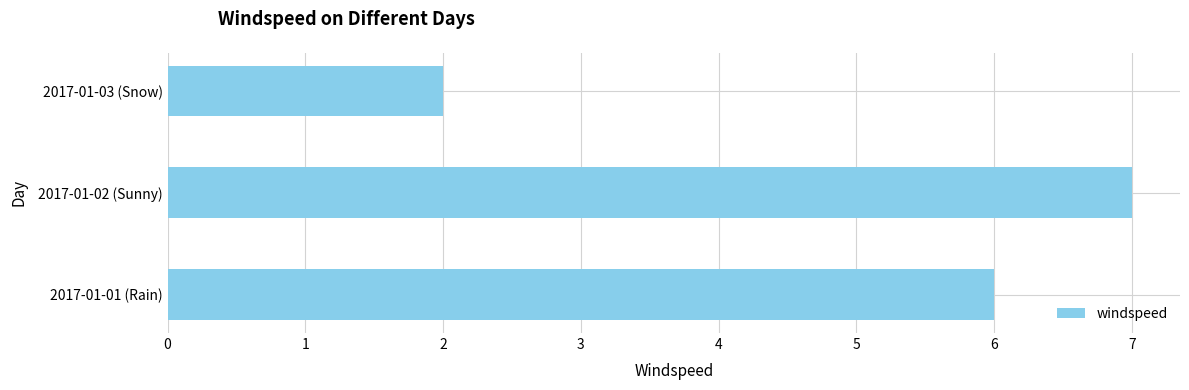

Reading bottom to top, transcribe all the data shown in this chart.

6	7	2